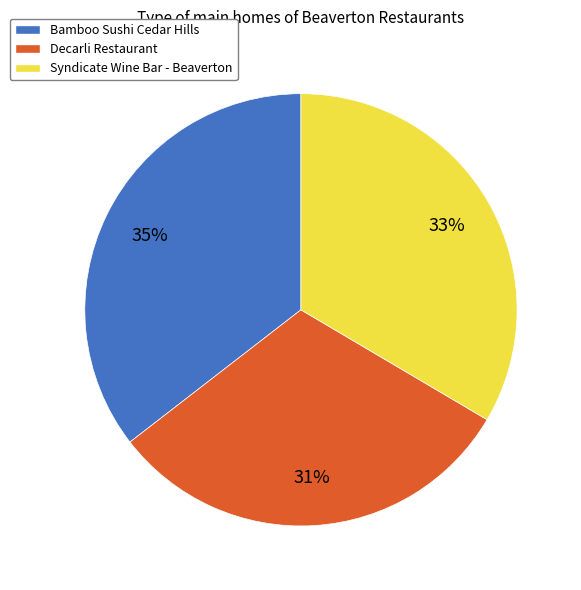

To the nearest percent, what is the difference between the largest and smallest slice percentages?

4%